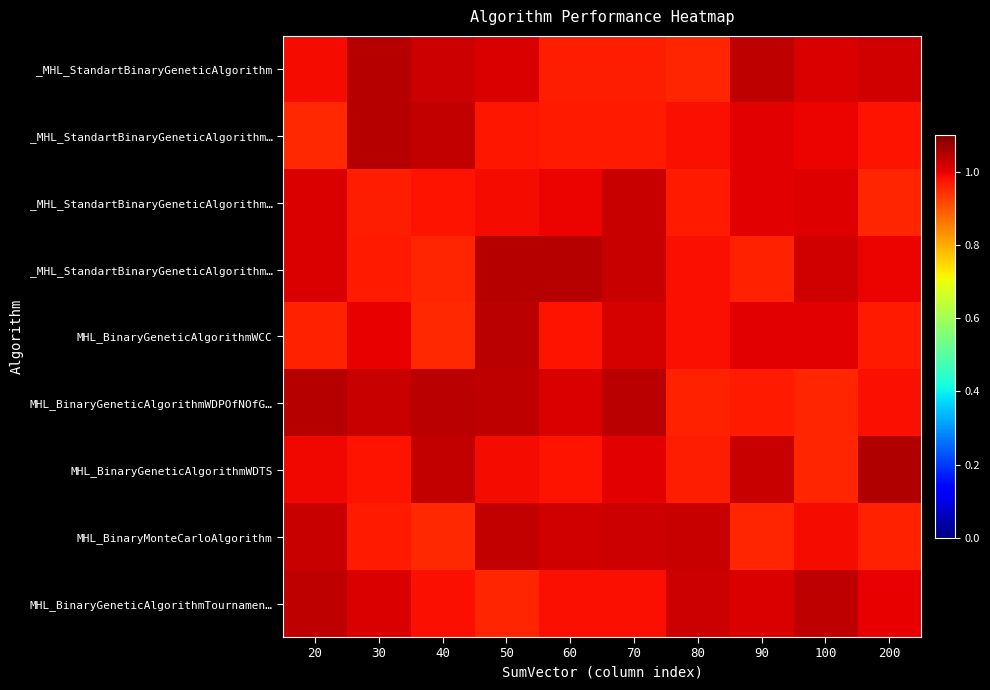

What is the greatest value displayed?

1.0